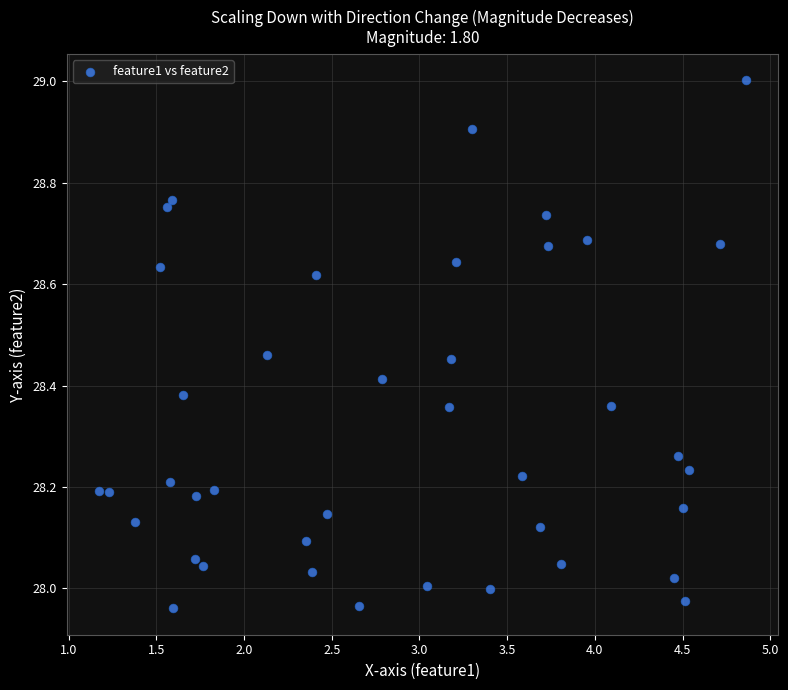

What is the range of X values (max minus min)?

3.7